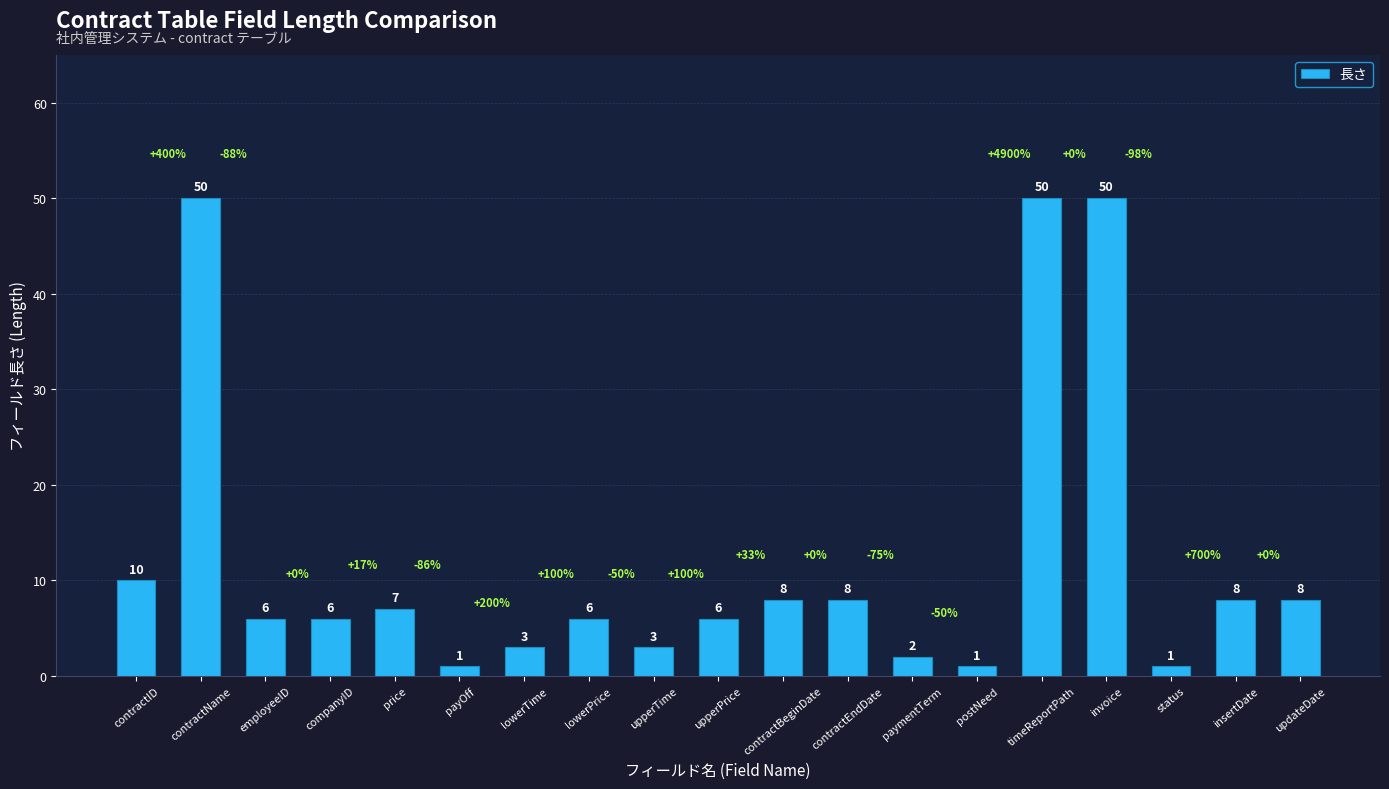

Reading left to right, what are all the values shown in this chart?

10	50	6	6	7	1	3	6	3	6	8	8	2	1	50	50	1	8	8